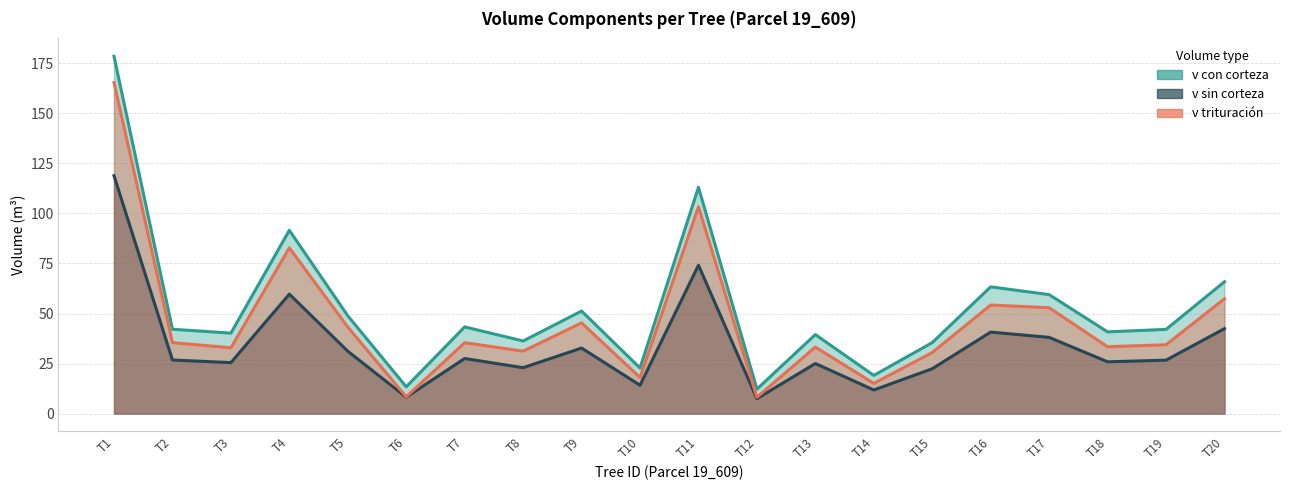

How many values in the v con corteza series exceed 42?

11